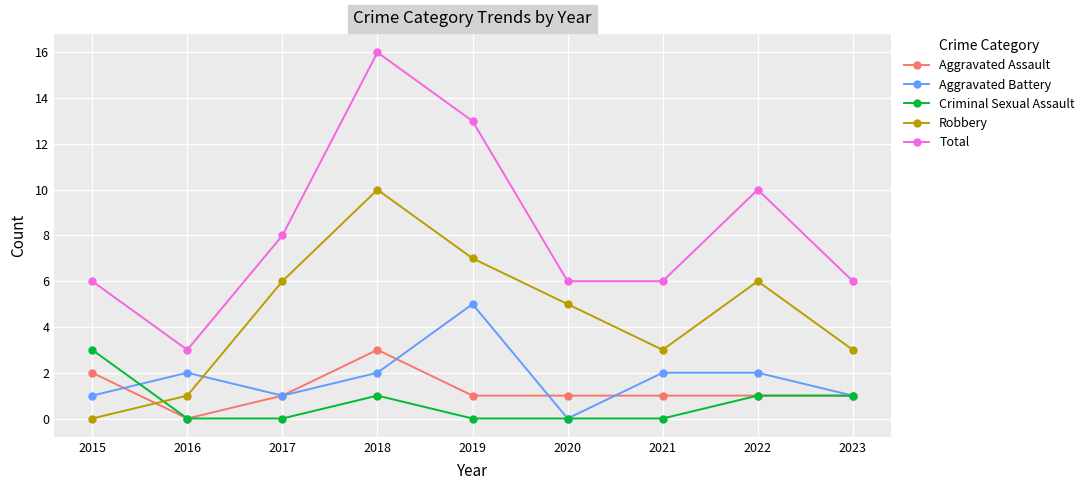

At which category does Criminal Sexual Assault reach its first local peak?

2018